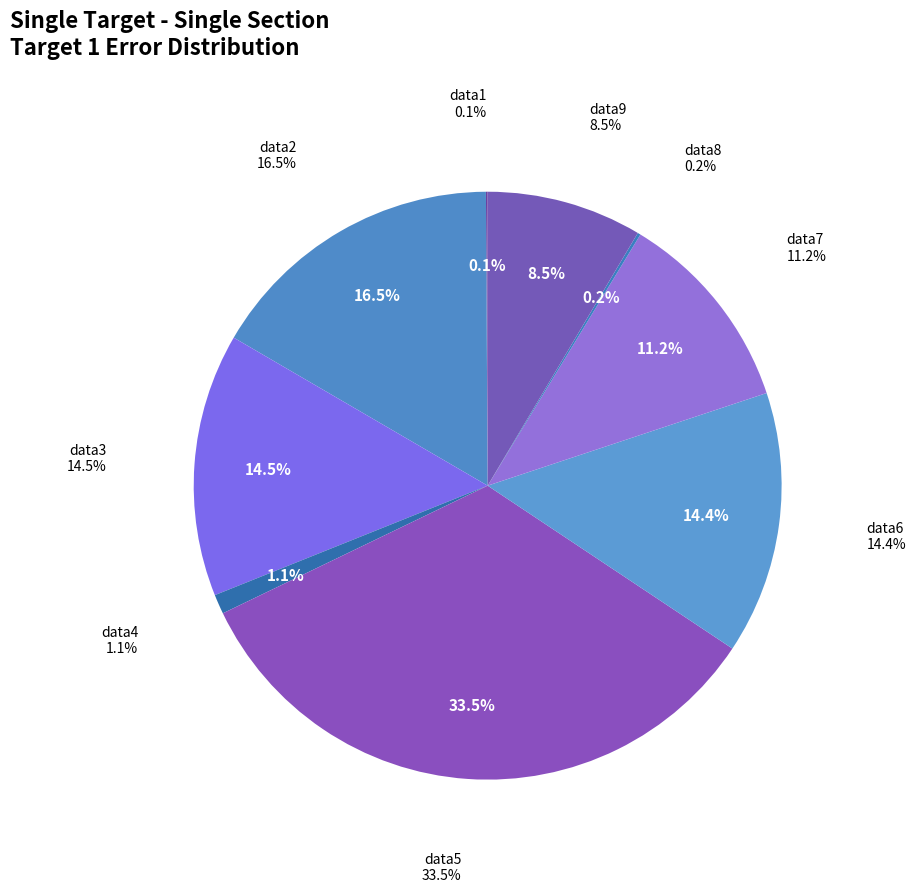

What portion of the pie excludes data6?

85.6%